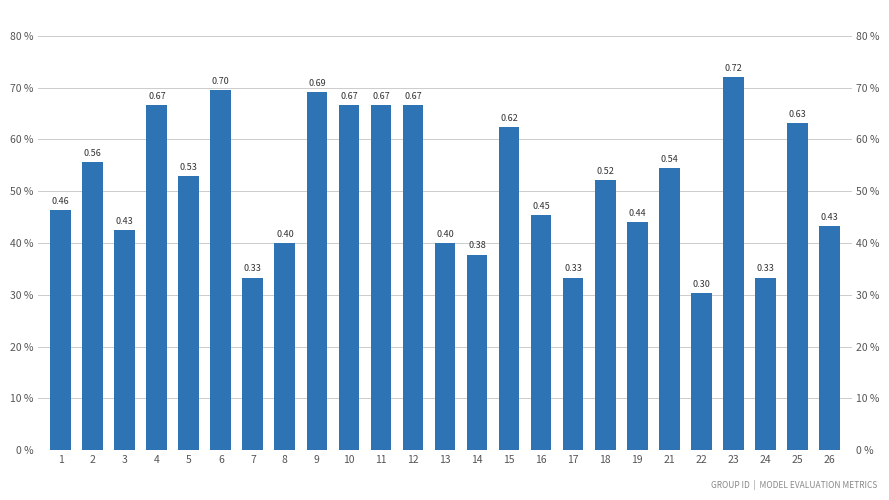

Reading right to left, list all the values displayed in this chart.

0.4	0.6	0.3	0.7	0.3	0.5	0.4	0.5	0.3	0.5	0.6	0.4	0.4	0.7	0.7	0.7	0.7	0.4	0.3	0.7	0.5	0.7	0.4	0.6	0.5